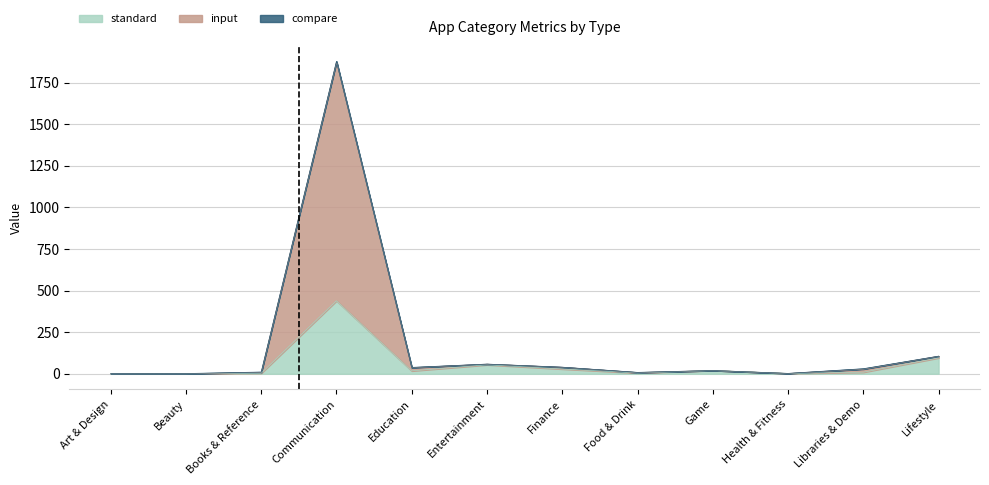

Is the value of standard at Health & Fitness greater than the value of input at Entertainment?

No